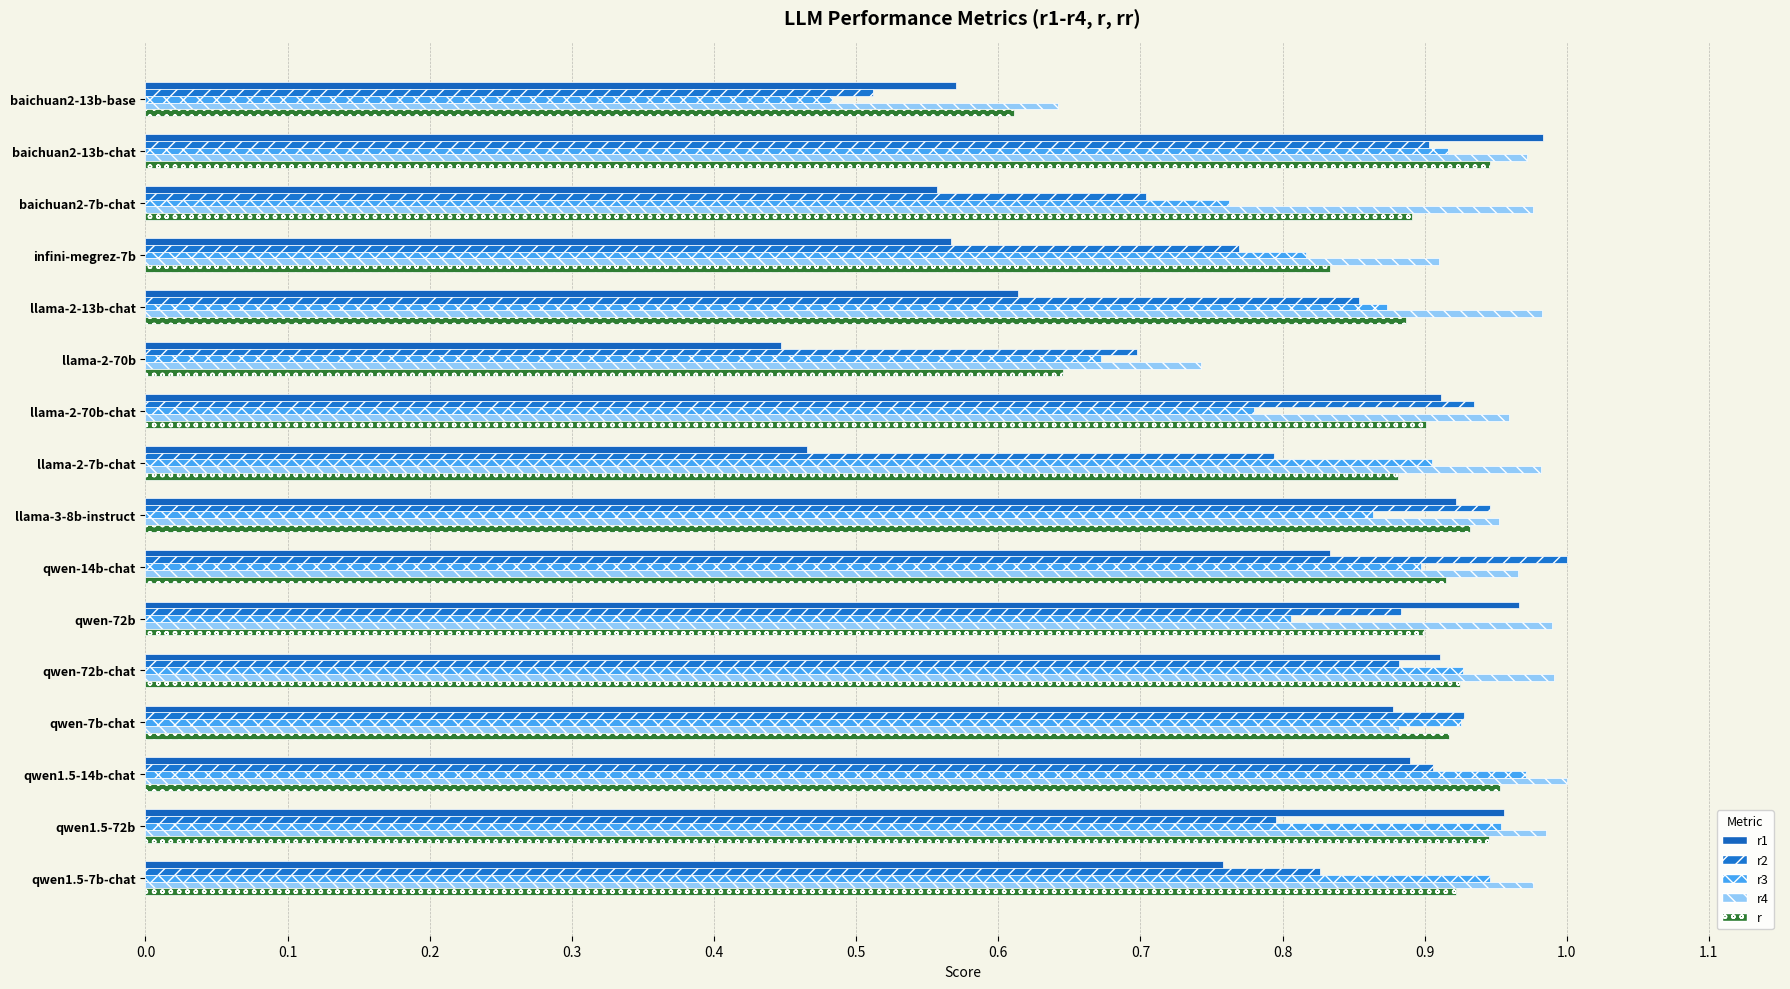

Which category has the lowest value in the r4 series?

baichuan2-13b-base